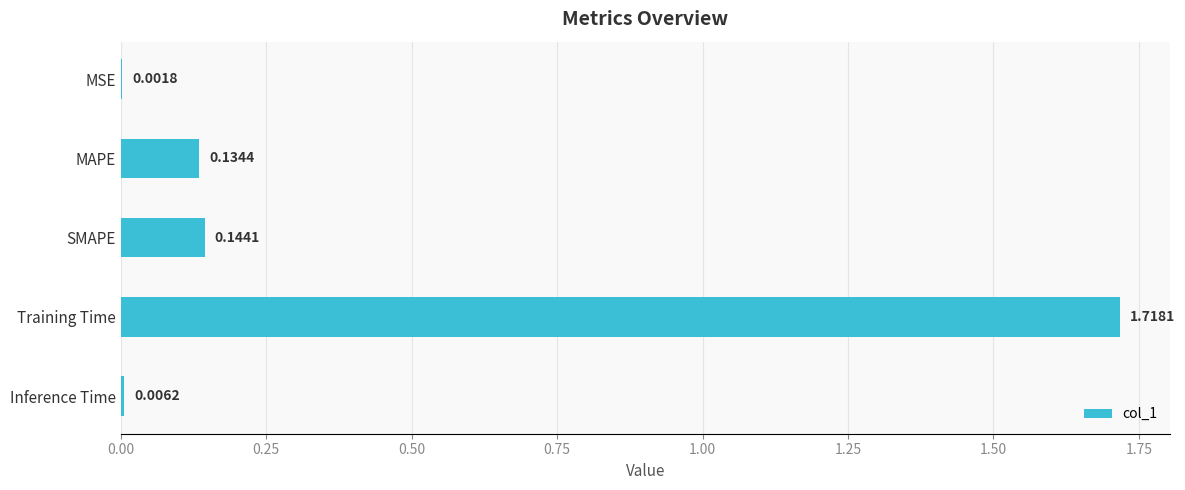

At which category does the chart reach its peak across all series?

Training Time